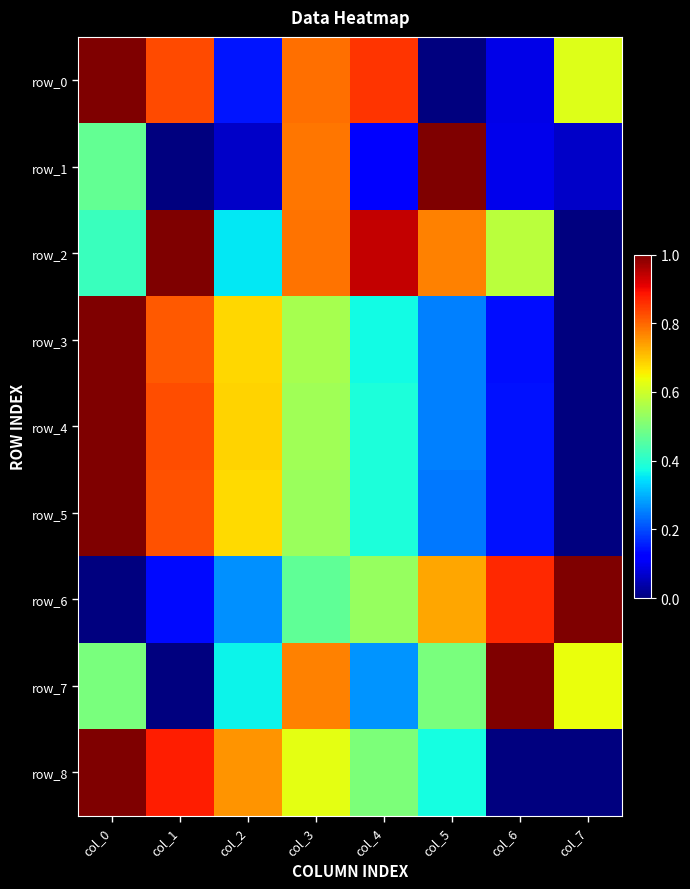

True or false: row_0 has a value of 0.8 at col_1.

True